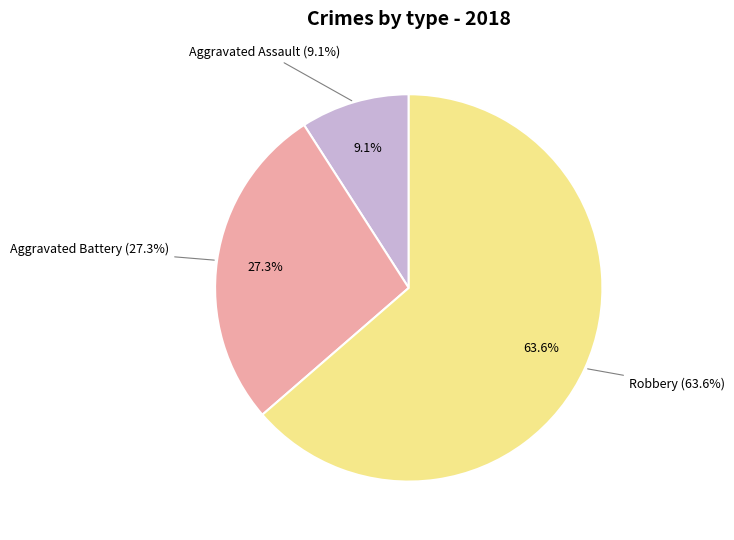

Which slice is the smallest?

Aggravated Assault